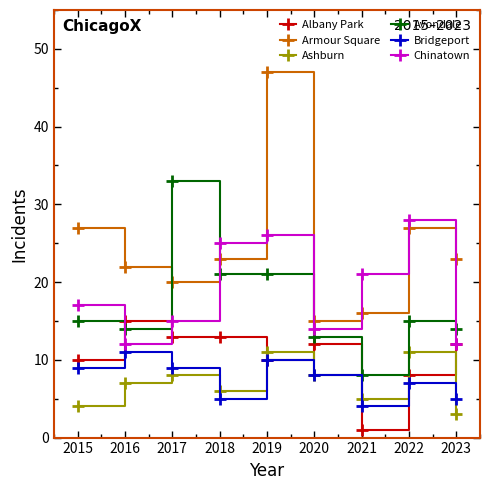

What are all the series names shown in the legend?

Albany Park, Armour Square, Ashburn, Avondale, Bridgeport, Chinatown